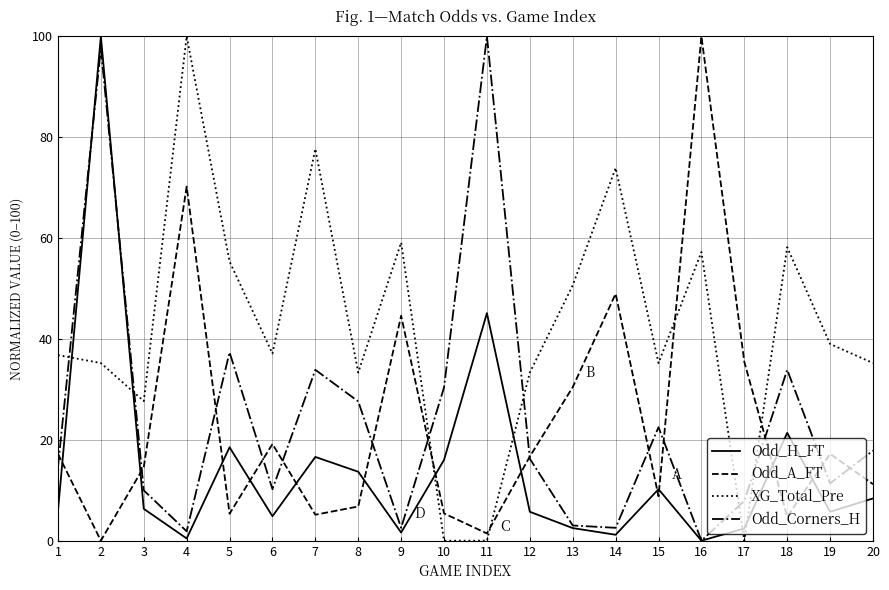

Where is Odd_Corners_H nearest to the value 50?

5